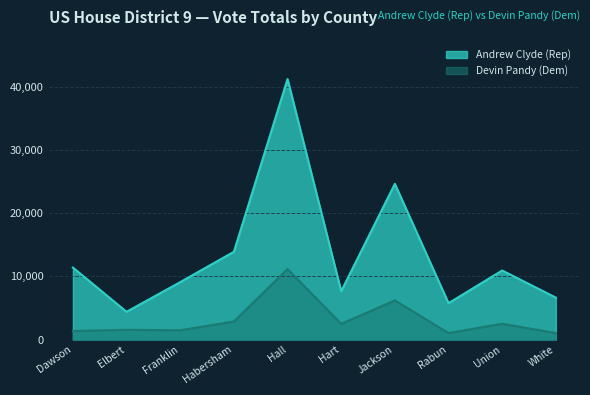

Where is the first local maximum for Devin Pandy Total Votes?

Elbert